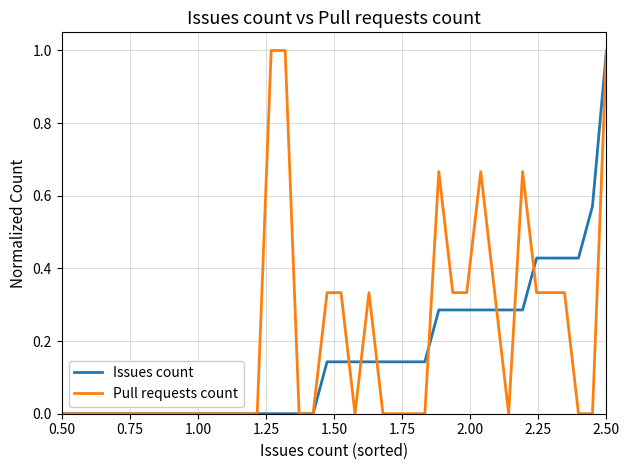

What is the highest value of the Pull requests count series?

1.0